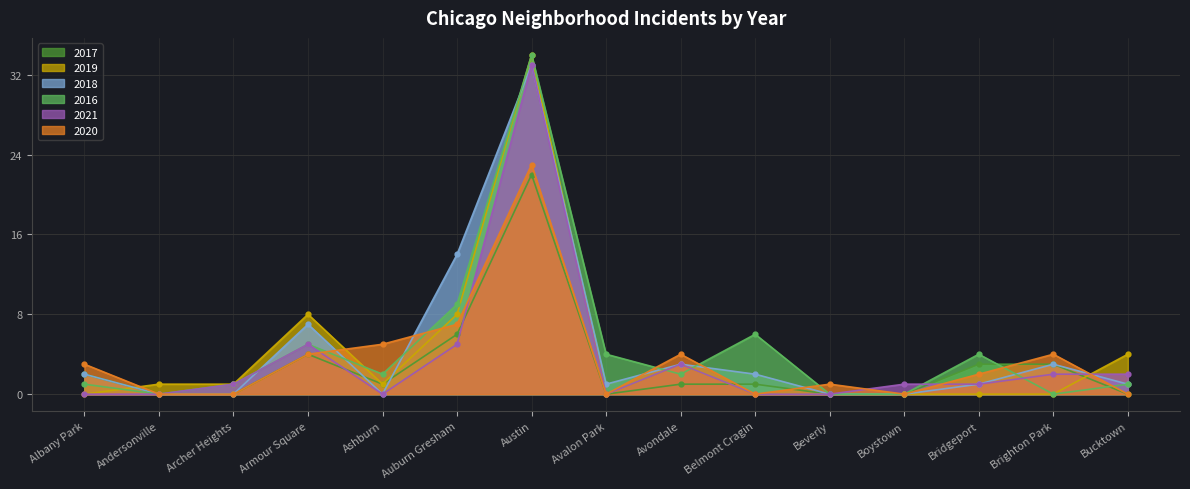

What is the average value of the 2018 series?

4